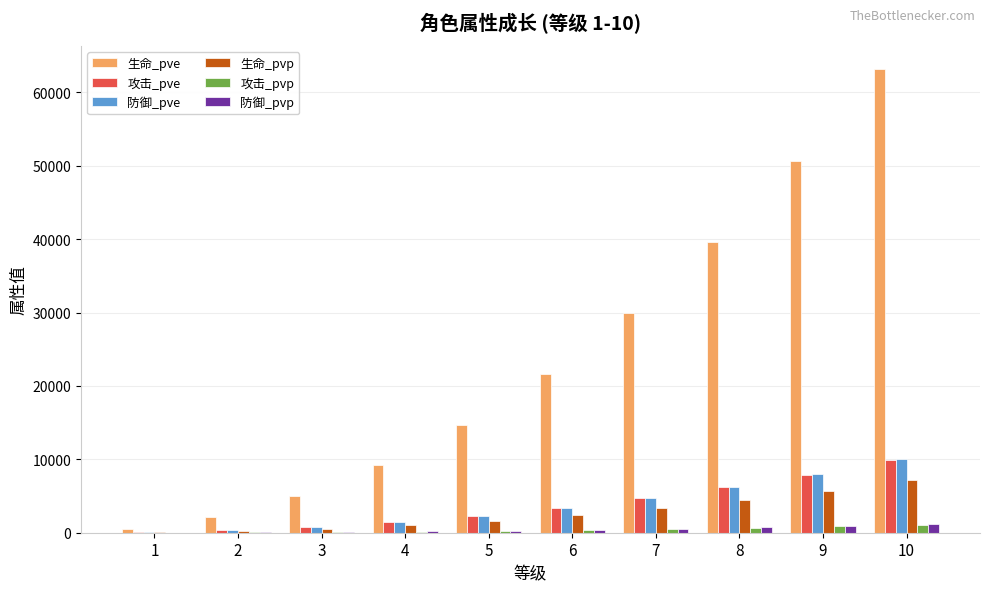

Is it true that 攻击_pve equals 9882 at 10?

True